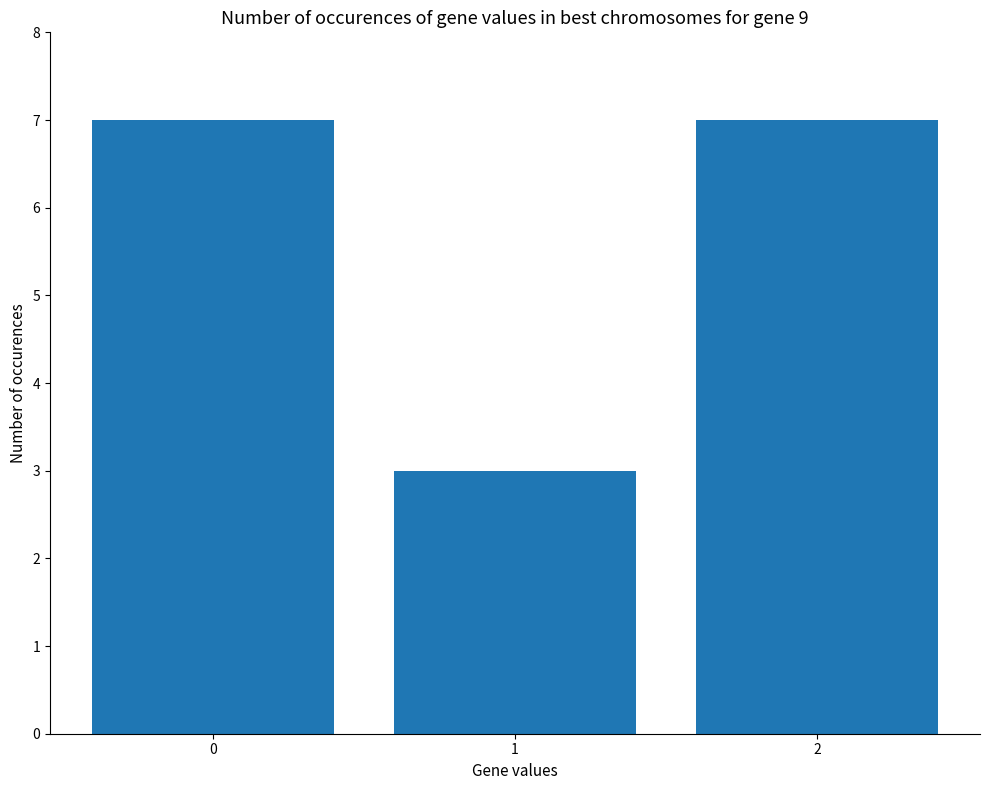

Reading right to left, extract all data points from this chart.

2=7	1=3	0=7